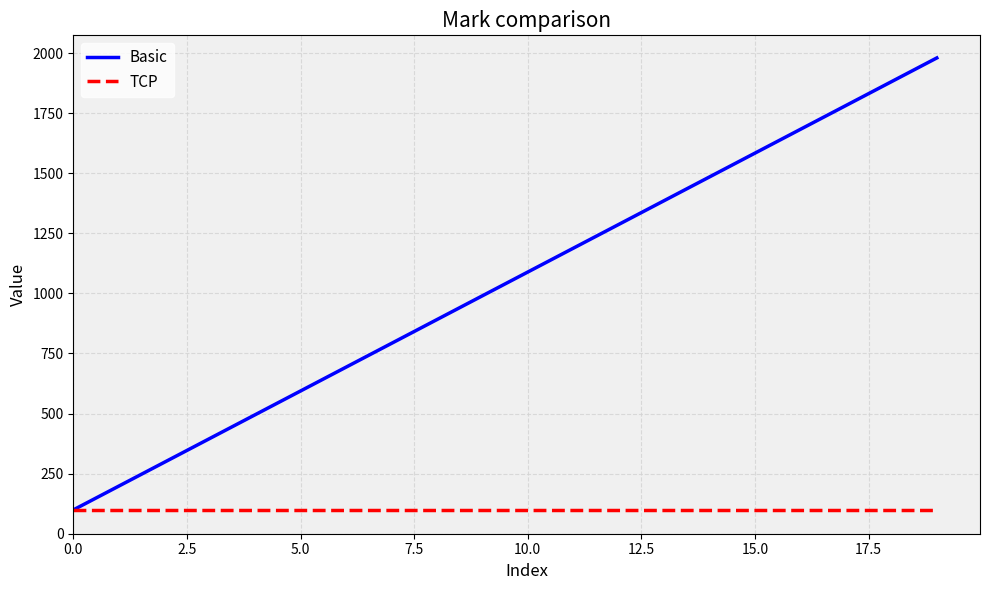

Which series has the widest spread of values?

Basic